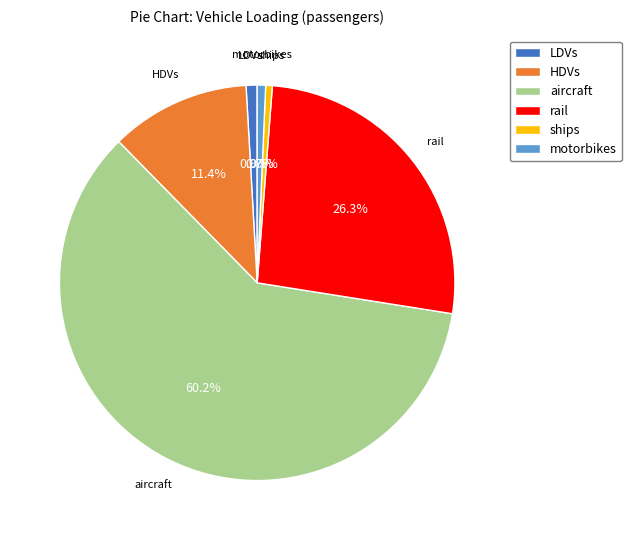

Which slice represents more than half of the pie?

aircraft